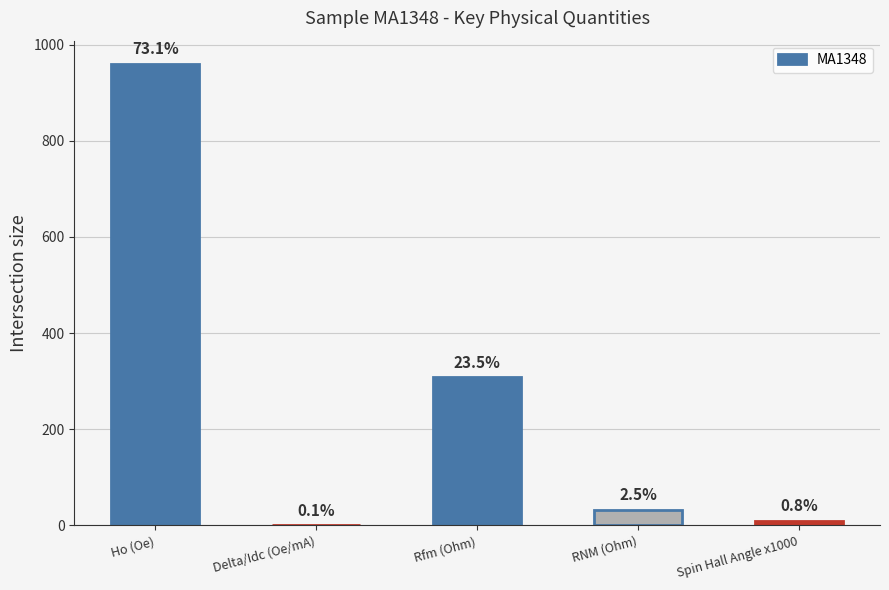

Are the bars horizontal?

No